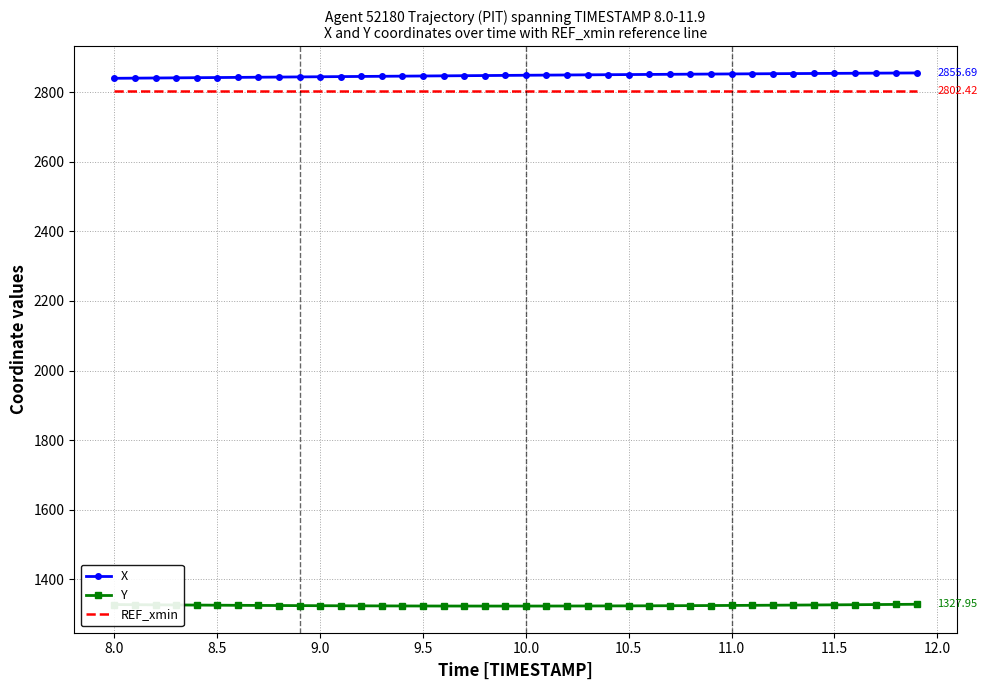

True or false: Y and X intersect in this chart.

False